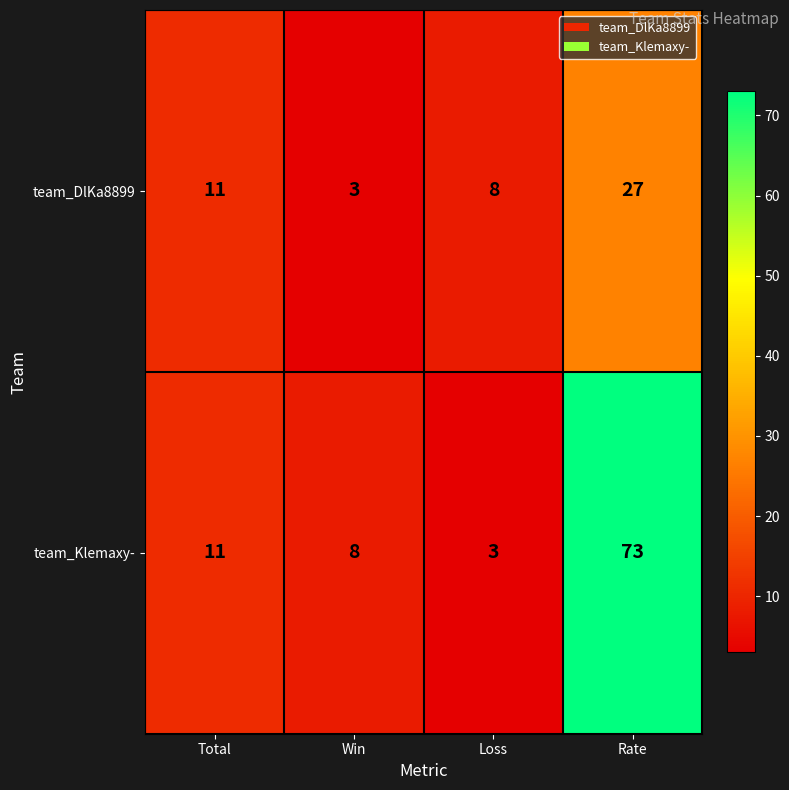

What is the maximum value shown in the chart?

73